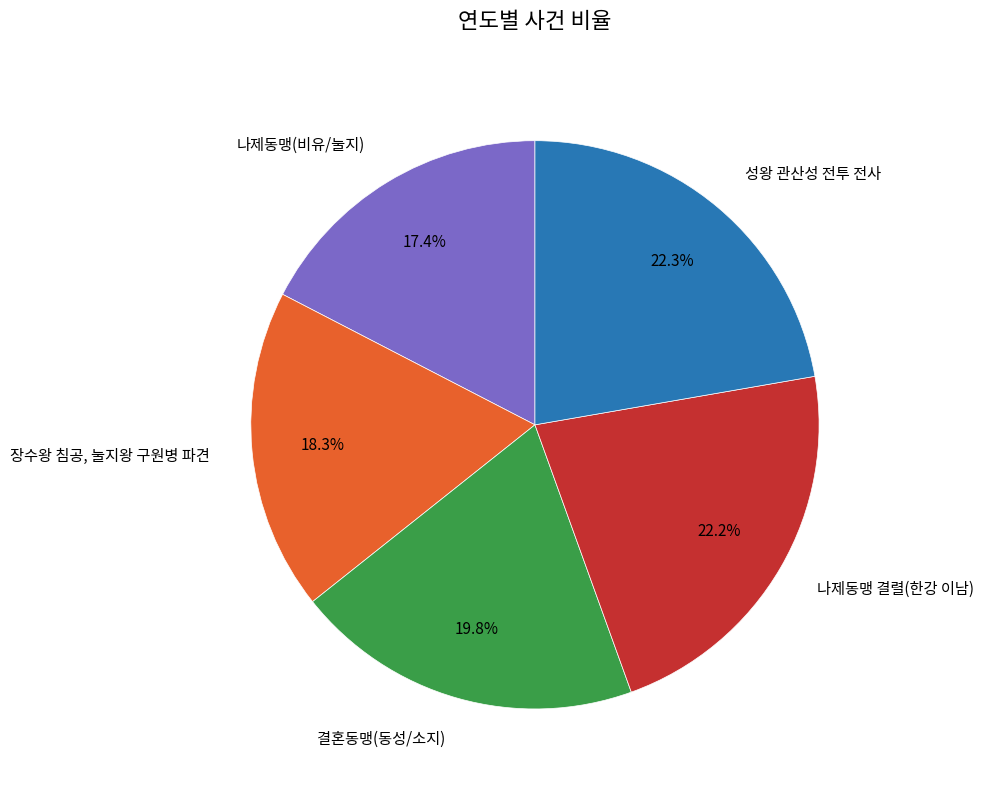

To the nearest percent, what is the difference between the largest and smallest slice percentages?

5%